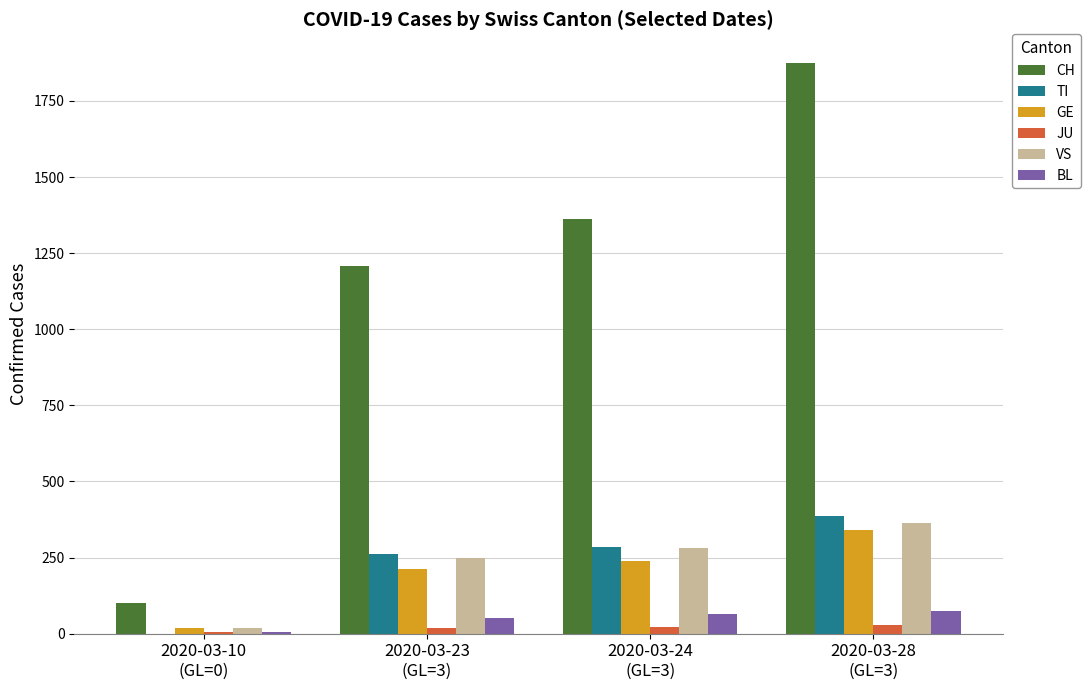

Which series has the largest total across all categories?

CH